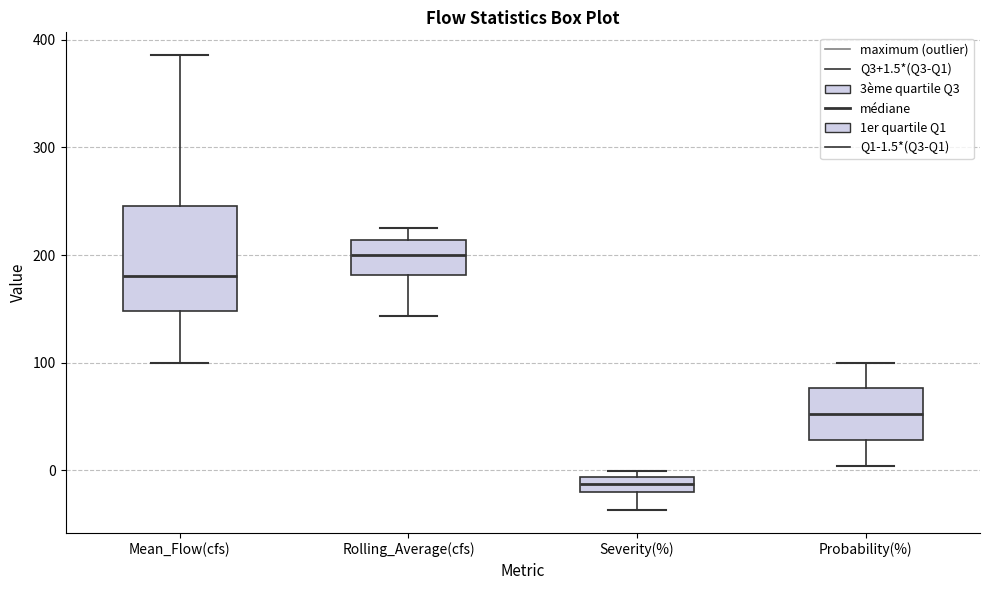

Comparing the boxes themselves (not the whiskers), which one is the tallest?

Mean_Flow(cfs)